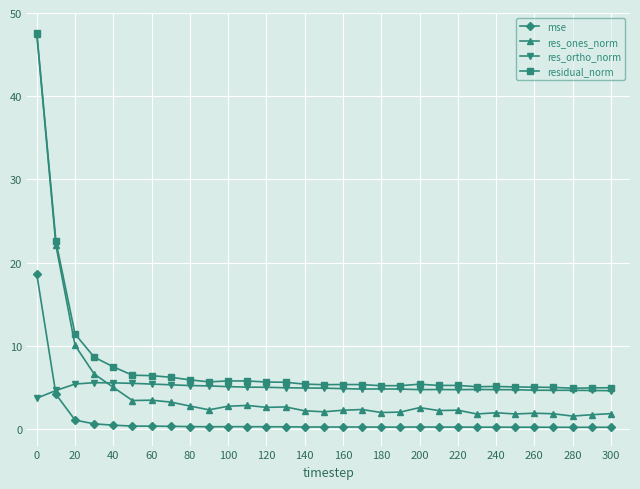

What is the sum of all mse values?

31.2